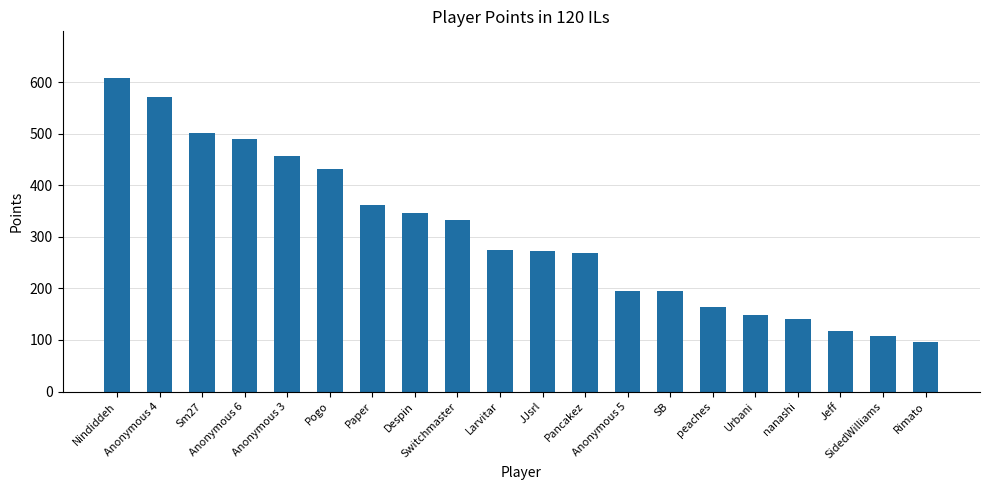

What is the smallest value displayed?

97